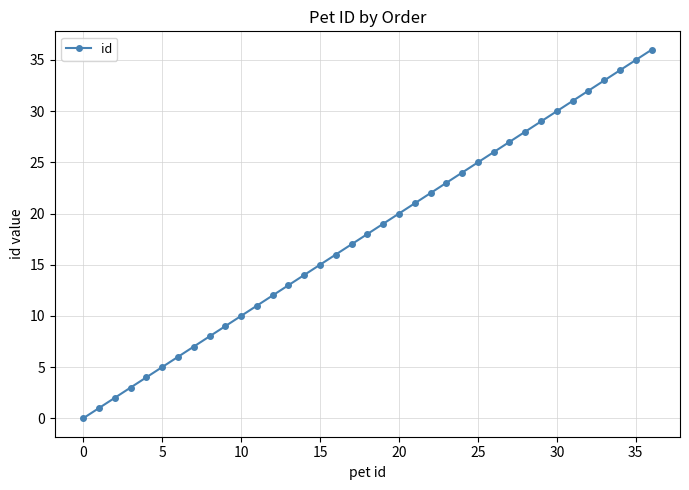

What is the difference between the second highest and minimum values?

35